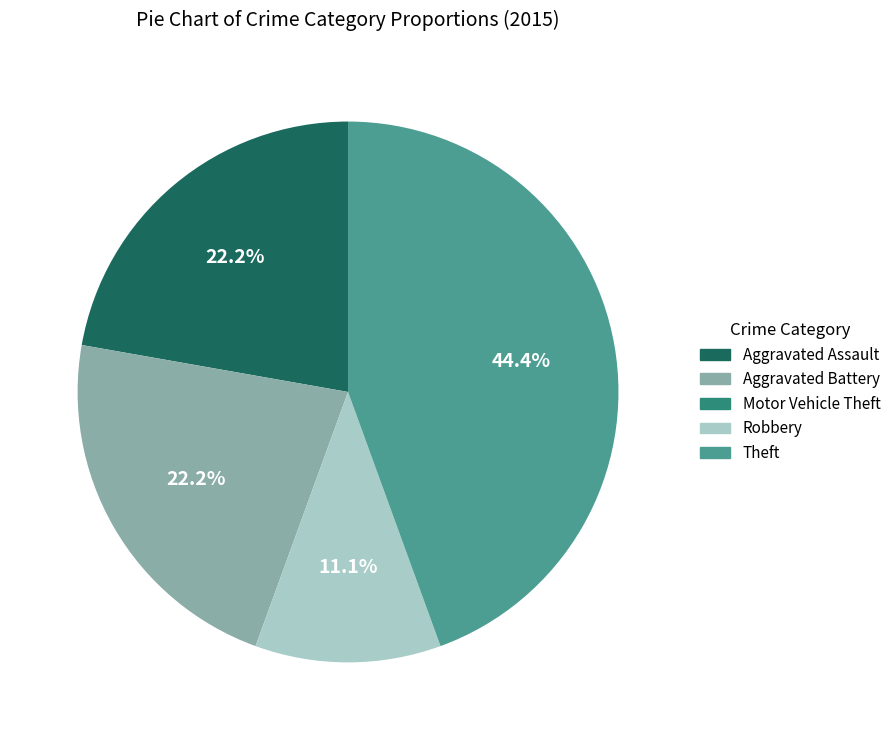

Does any single category account for the majority?

No